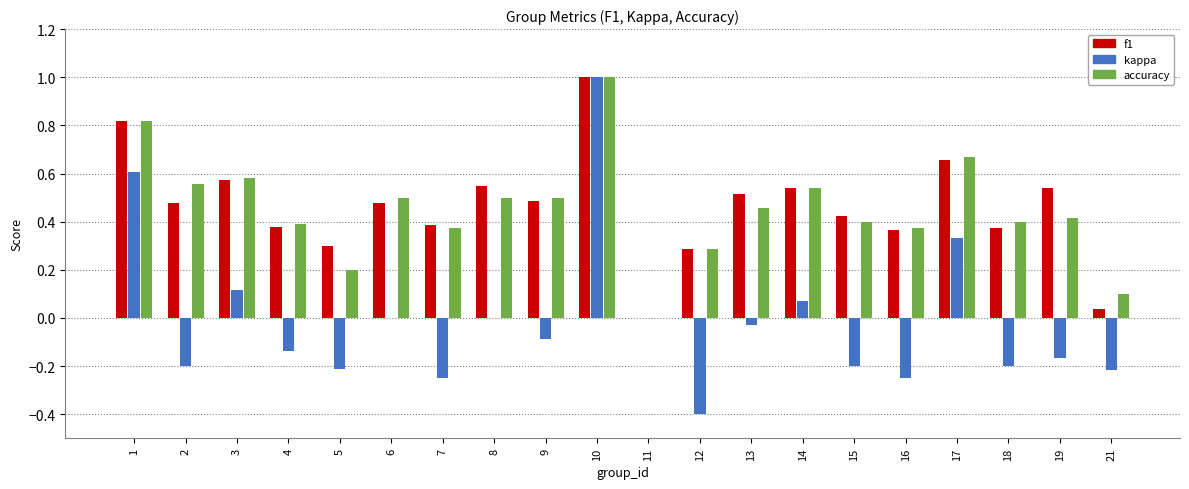

What is the sum of the kappa values at 3 and 12?

-0.3